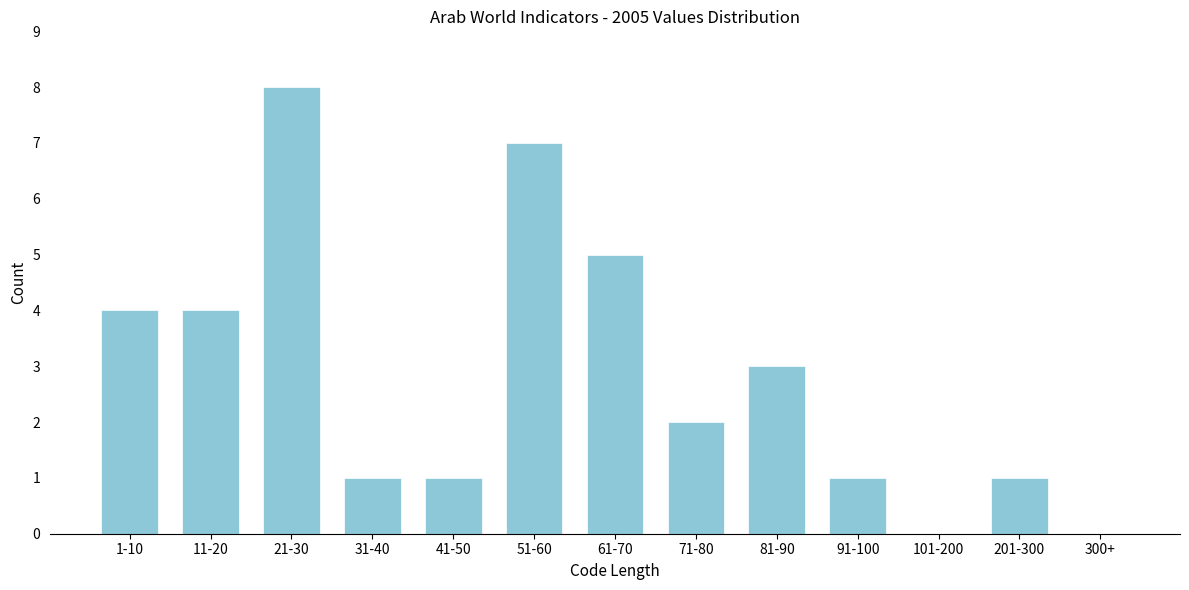

Reading left to right, list all the values displayed in this chart.

1-10=4	11-20=4	21-30=8	31-40=1	41-50=1	51-60=7	61-70=5	71-80=2	81-90=3	91-100=1	101-200=0	201-300=1	300+=0